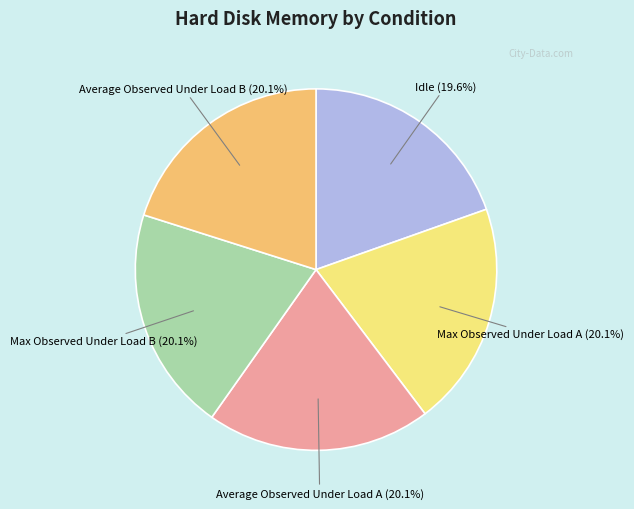

Does any single category account for the majority?

No